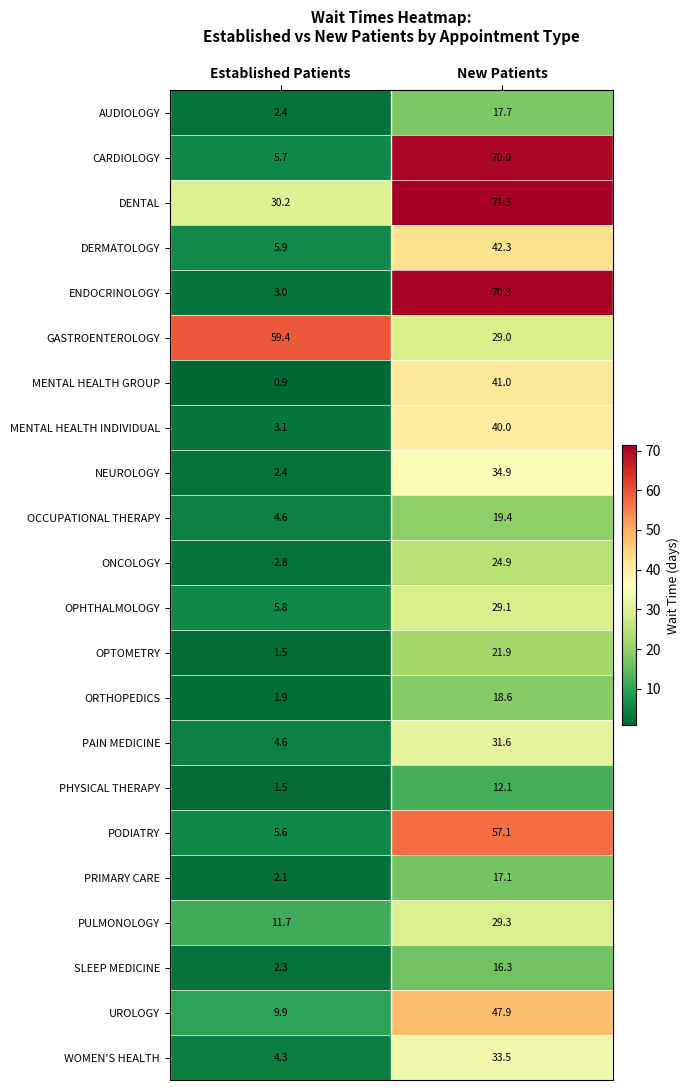

Where is UROLOGY nearest to the value 28?

Established Patients